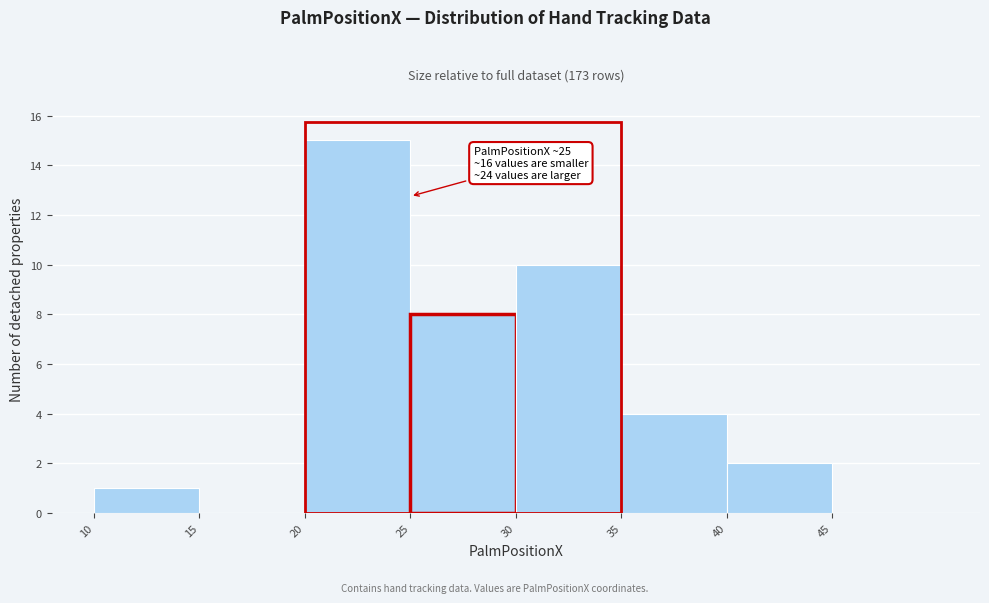

Over which range of the x-axis is the bar tallest?

20 to 25